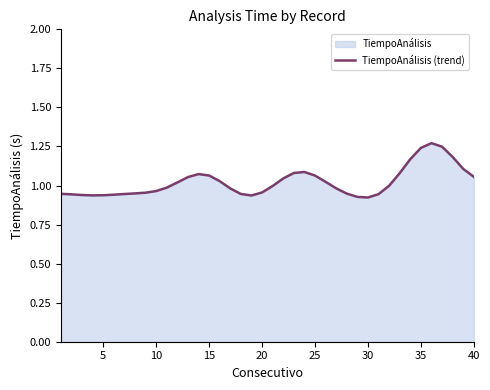

The value at 30 is 1.6. True or false?

False